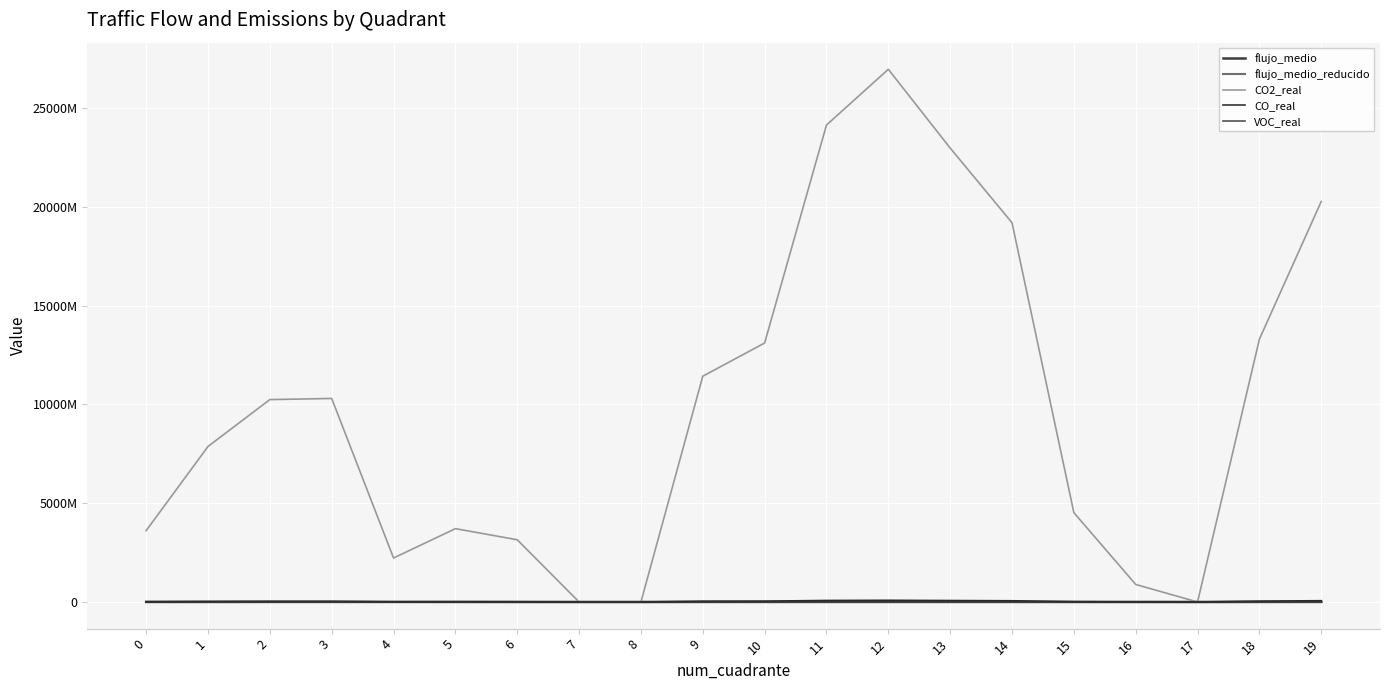

Reading left to right, transcribe all the data shown in this chart.

flujo_medio: 0=2868180.6	1=2470436.4	2=3720150.6	3=3842427.2	4=3767292.9	5=2176751.9	6=1189162.1	7=0.0	8=0.0	9=2985531.2	10=3308520.5	11=3798900.4	12=4014952.6	13=3379636.3	14=2998838.7	15=1859354.7	16=1183002.4	17=0.0	18=3182694.7	19=3615358.2
flujo_medio_reducido: 0=2833315.0	1=2440405.8	2=3674928.4	3=3795718.7	4=3721497.7	5=2150291.3	6=1174706.6	7=0.0	8=0.0	9=2949239.1	10=3268302.2	11=3752721.0	12=3966146.9	13=3338553.4	14=2962384.8	15=1836752.3	16=1168621.8	17=0.0	18=3144005.8	19=3571409.9
CO2_real: 0=3610284682.2	1=7868840457.1	2=10240203097.1	3=10297793540.5	4=2225016739.9	5=3710653293.7	6=3148391147.7	7=0.0	8=0.0	9=11422635427.1	10=13103374830.1	11=24130269429.8	12=26950677358.4	13=22967338452.0	14=19188565592.3	15=4520716275.5	16=887384333.1	17=0.0	18=13296256408.0	19=20264513305.2
CO_real: 0=11656637.5	1=25406367.8	2=33062859.4	3=33248803.5	4=7183980.1	5=11980700.7	6=10165307.6	7=0.0	8=0.0	9=36880615.2	10=42307270.3	11=77910144.9	12=87016482.9	13=74155353.8	14=61954713.3	15=14596176.0	16=2865125.2	17=0.0	18=42930033.0	19=65428658.9
VOC_real: 0=1256722.4	1=2739104.8	2=3564564.5	3=3584611.5	4=774517.4	5=1291660.2	6=1095939.5	7=0.0	8=0.0	9=3976163.4	10=4561220.6	11=8399628.6	12=9381398.8	13=7994818.0	14=6679445.7	15=1573639.2	16=308894.1	17=0.0	18=4628361.7	19=7053977.8